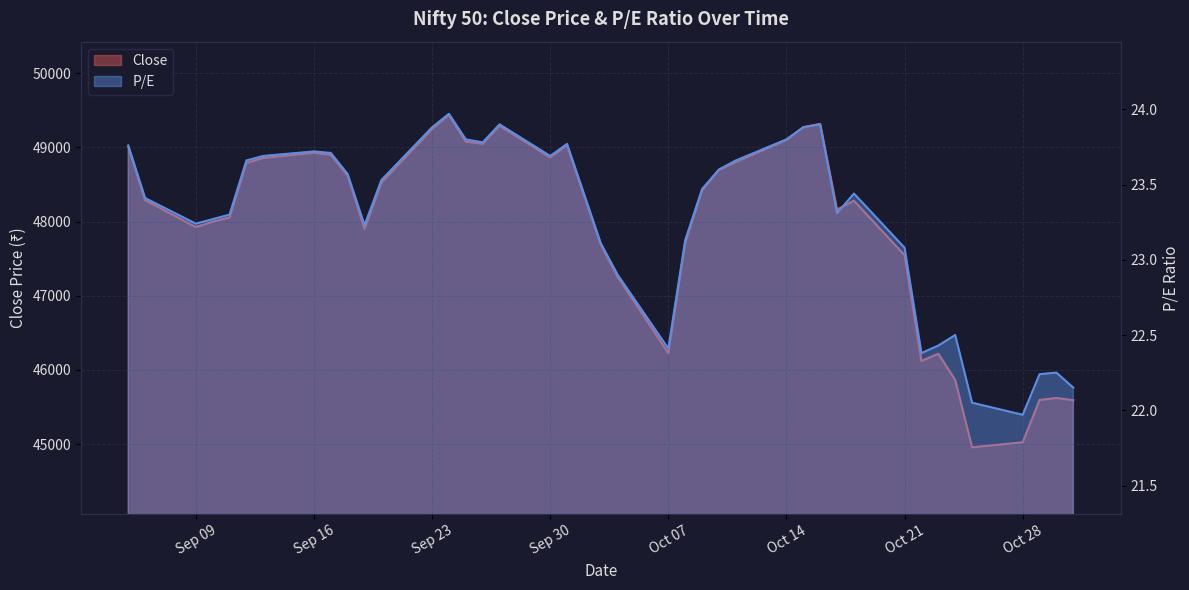

True or false: Close and P/E cross at least once.

False